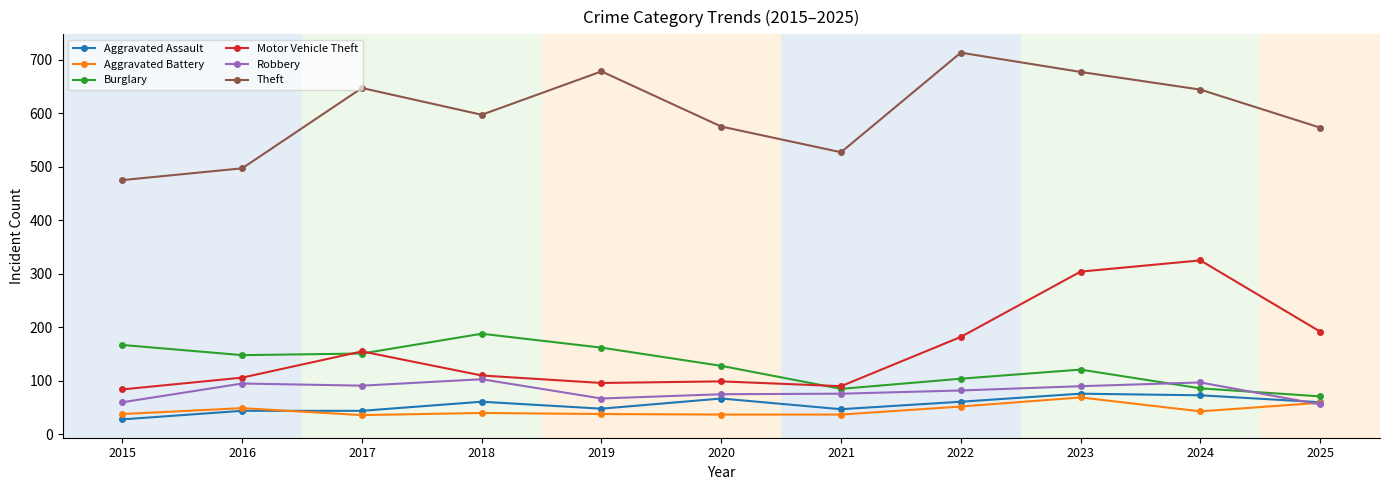

What is the difference between the Burglary values at 2018 and 2019?

26